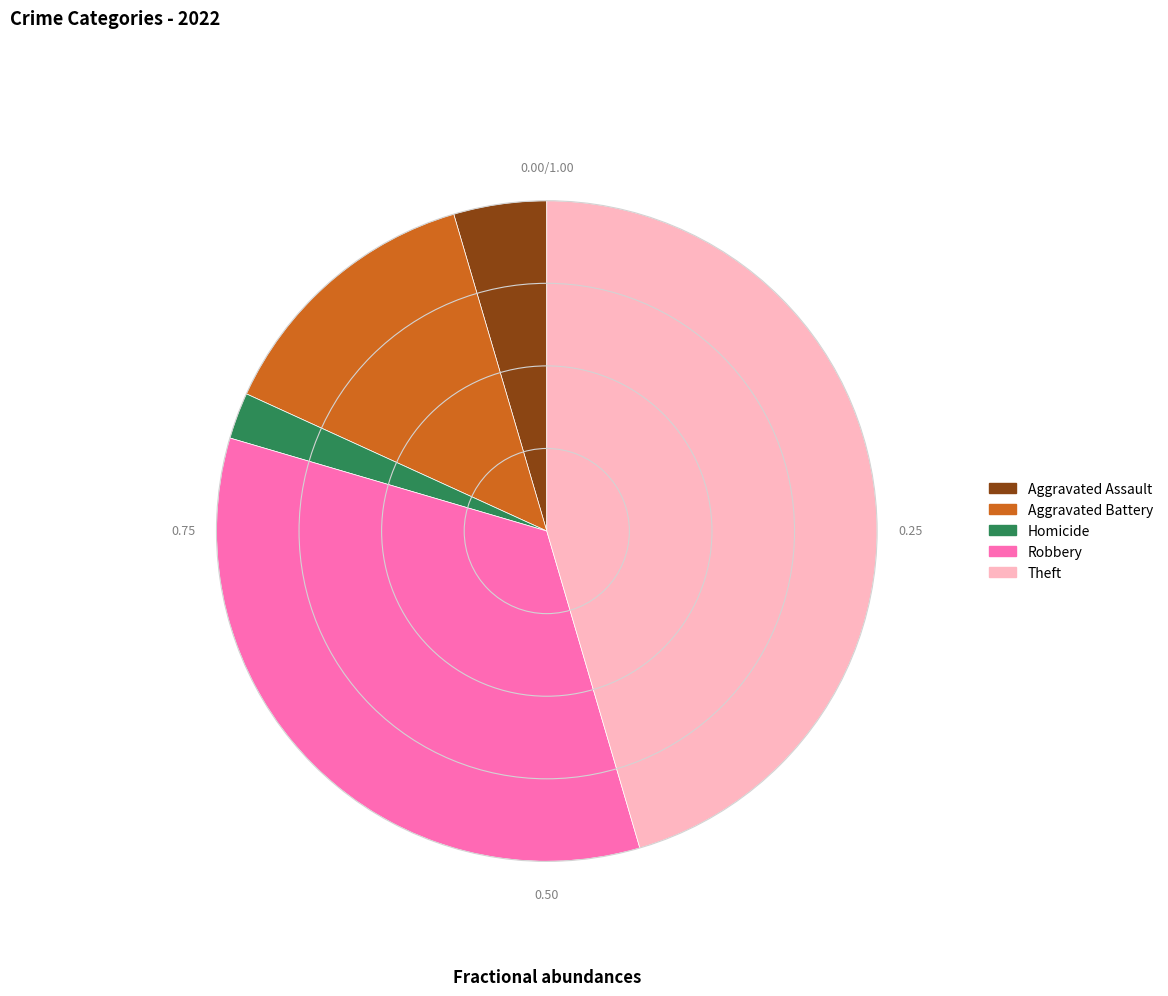

Is there a majority slice in this chart?

No